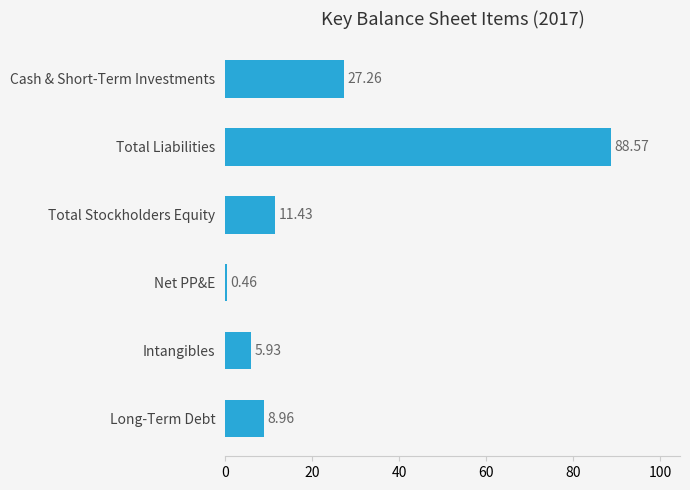

Where is the data nearest to the value 44?

Cash & Short-Term Investments